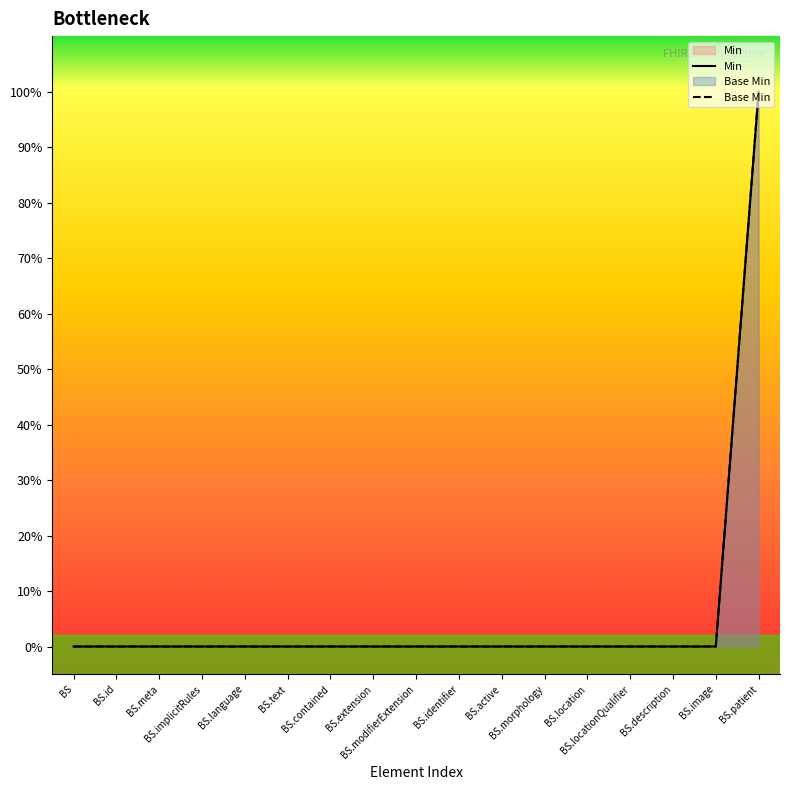

At how many categories does at least one series exceed 0?

1